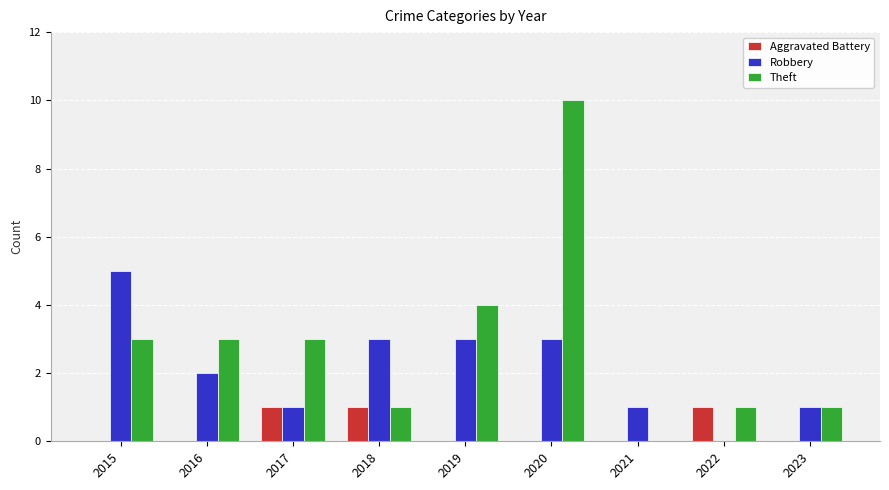

What is the sum of the Aggravated Battery values at 2015 and 2018?

1